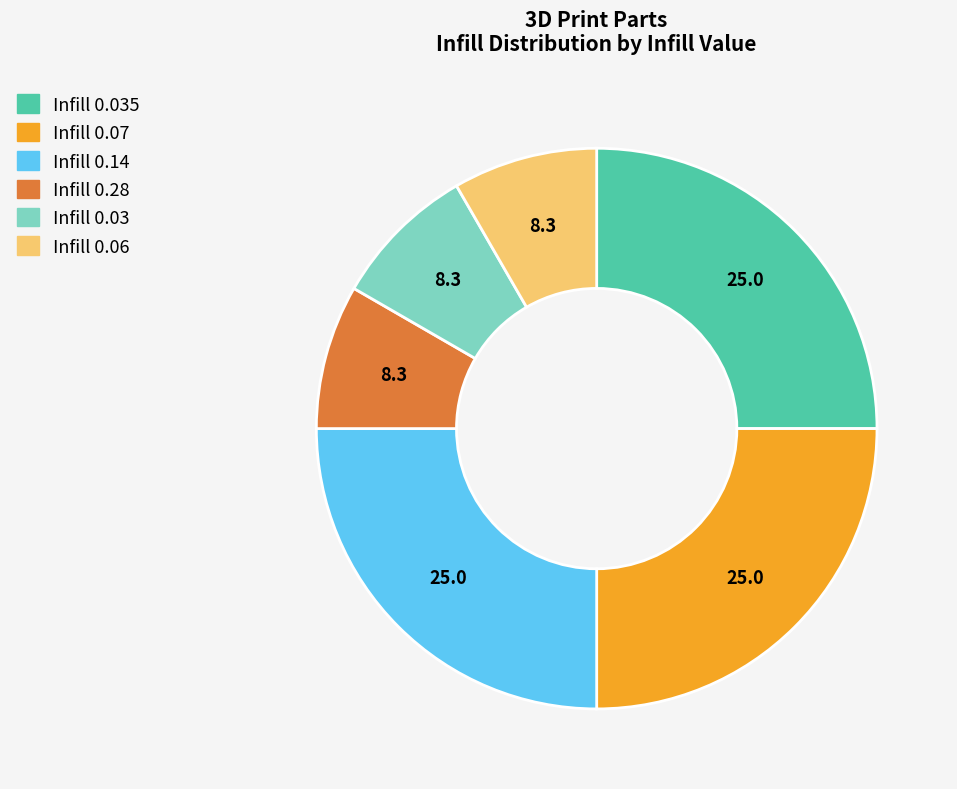

Is it true that Infill 0.06 is 8% of the pie?

True